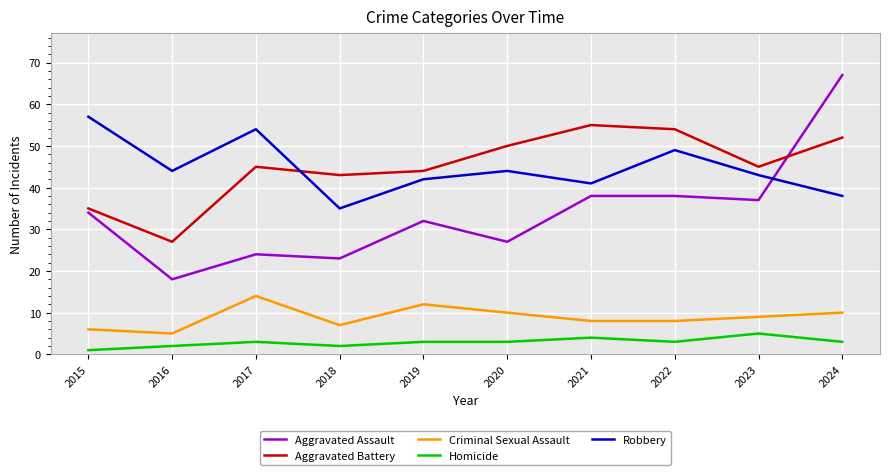

True or false: Aggravated Assault and Criminal Sexual Assault cross at least once.

False